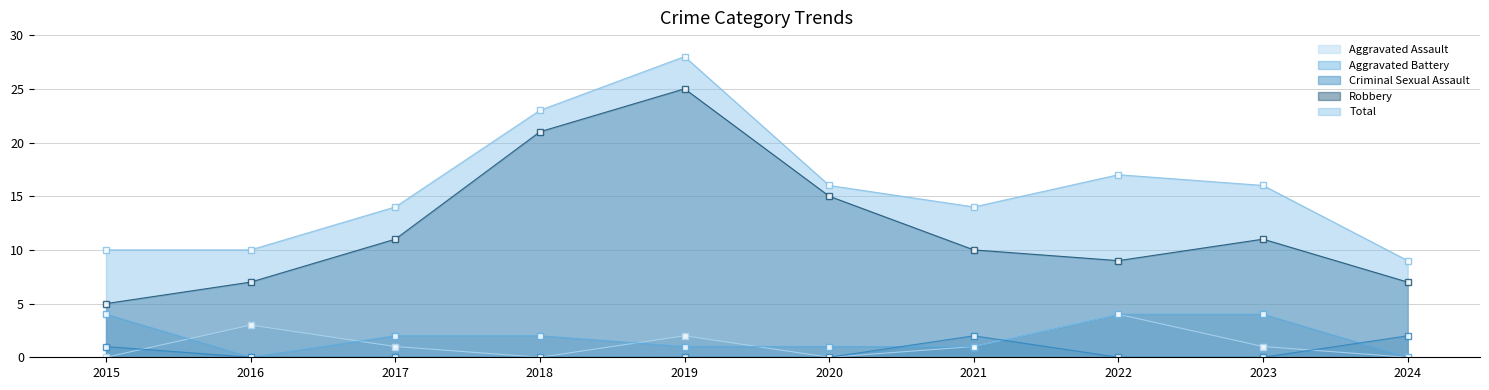

Which has a higher value, 2020 or 2023?

2023